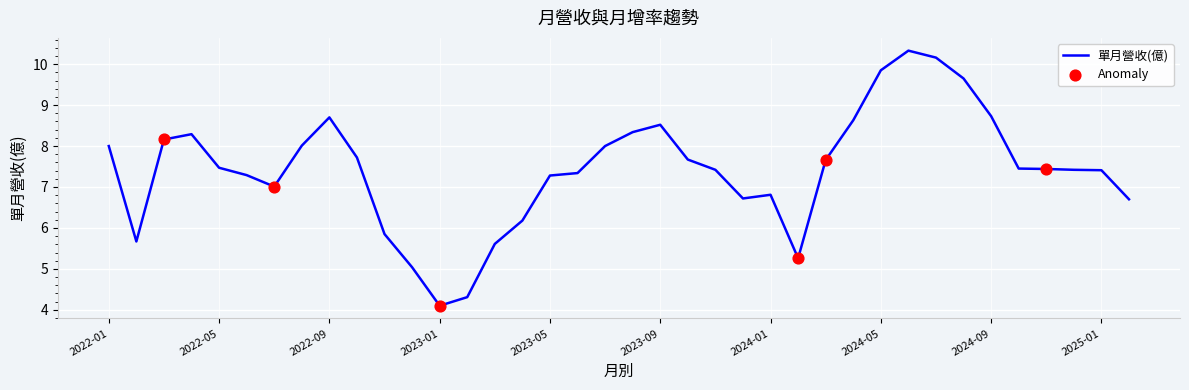

What is the difference between the maximum and minimum values?

6.2